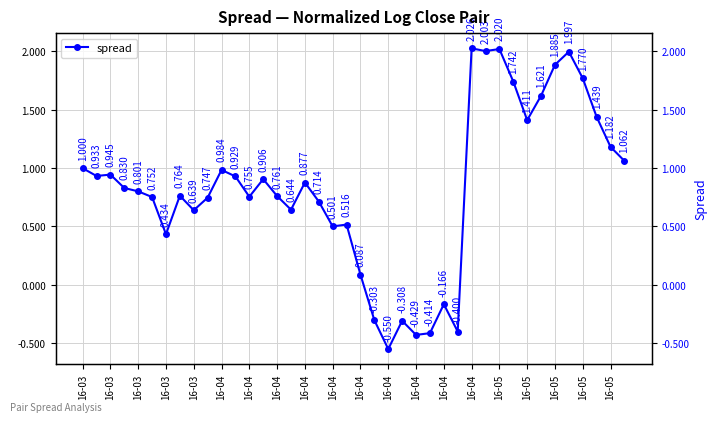

Reading left to right, list all the values displayed in this chart.

1.0	0.9	0.9	0.8	0.8	0.8	0.4	0.8	0.6	0.7	1.0	0.9	0.8	0.9	0.8	0.6	0.9	0.7	0.5	0.5	0.1	-0.3	-0.6	-0.3	-0.4	-0.4	-0.2	-0.4	2.0	2.0	2.0	1.7	1.4	1.6	1.9	2.0	1.8	1.4	1.2	1.1